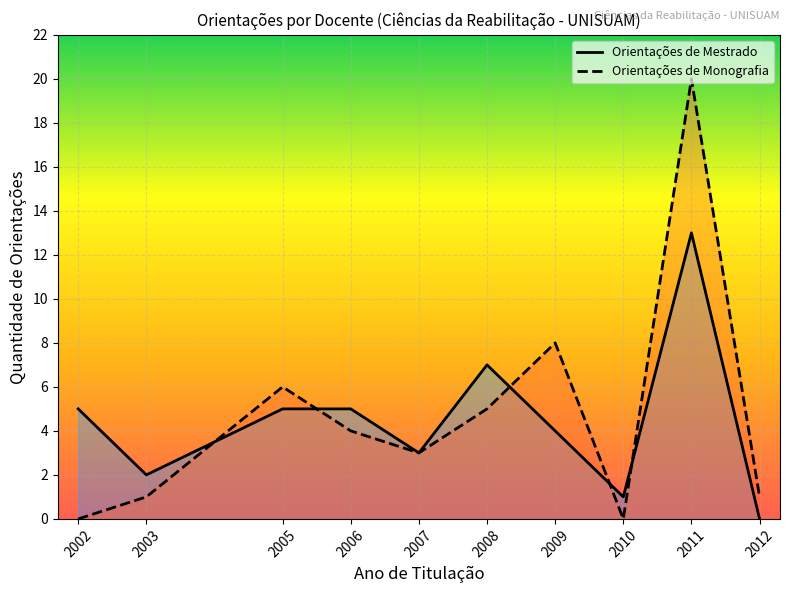

Which category has the lowest value in the Orientações de Monografia series?

2002